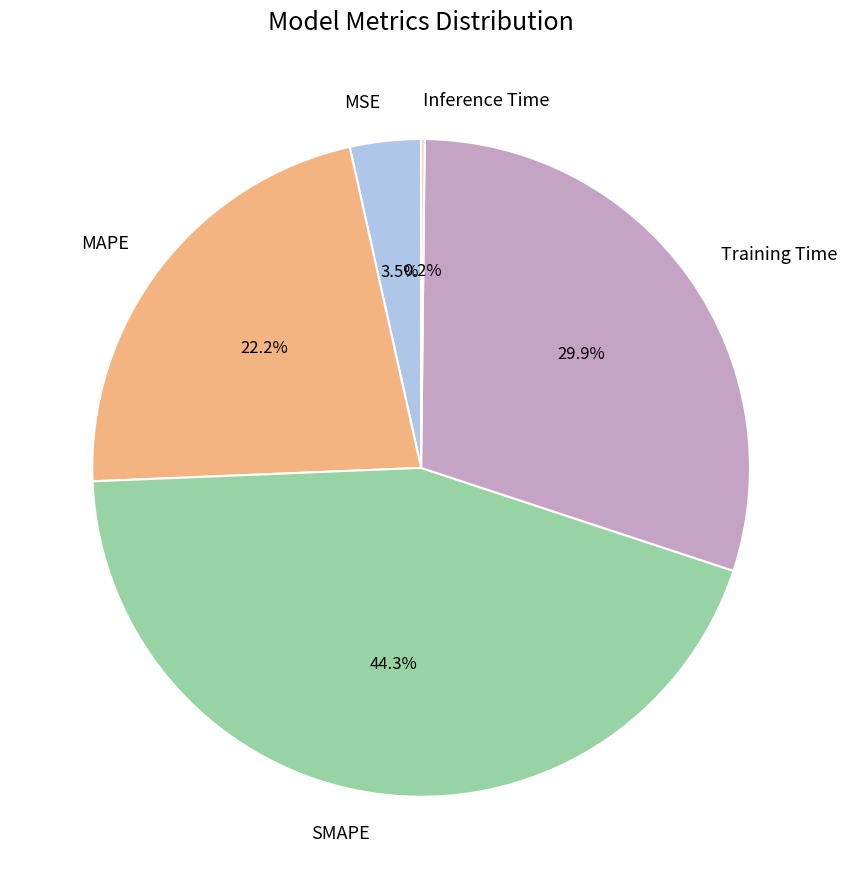

What percentage is the MAPE slice, to the nearest percent?

22%